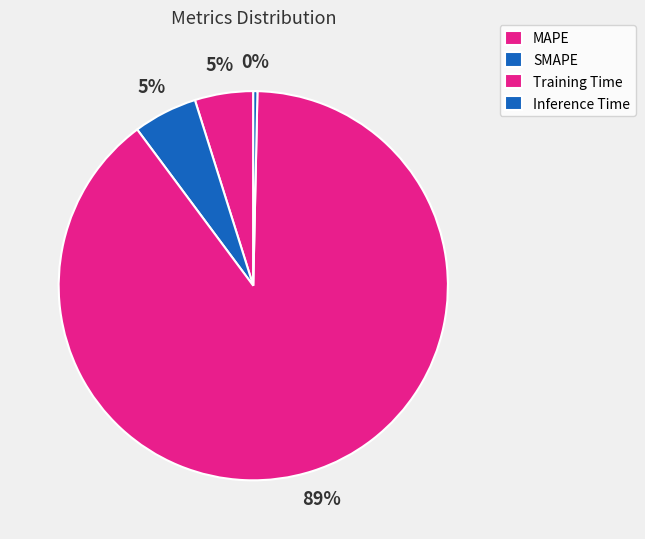

True or false: SMAPE accounts for 5% of the total.

True